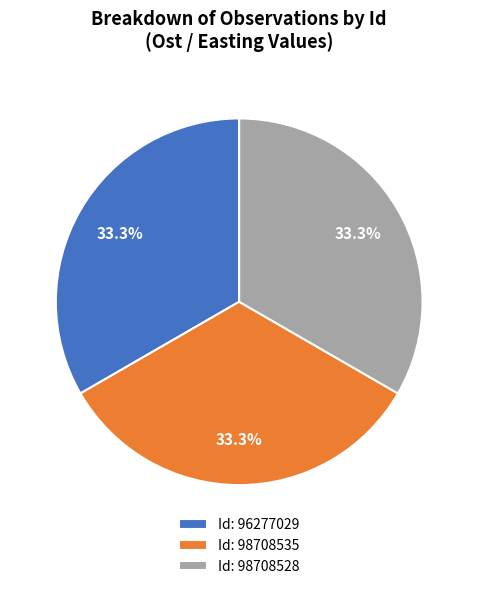

Is there any slice that represents more than half of the pie?

No